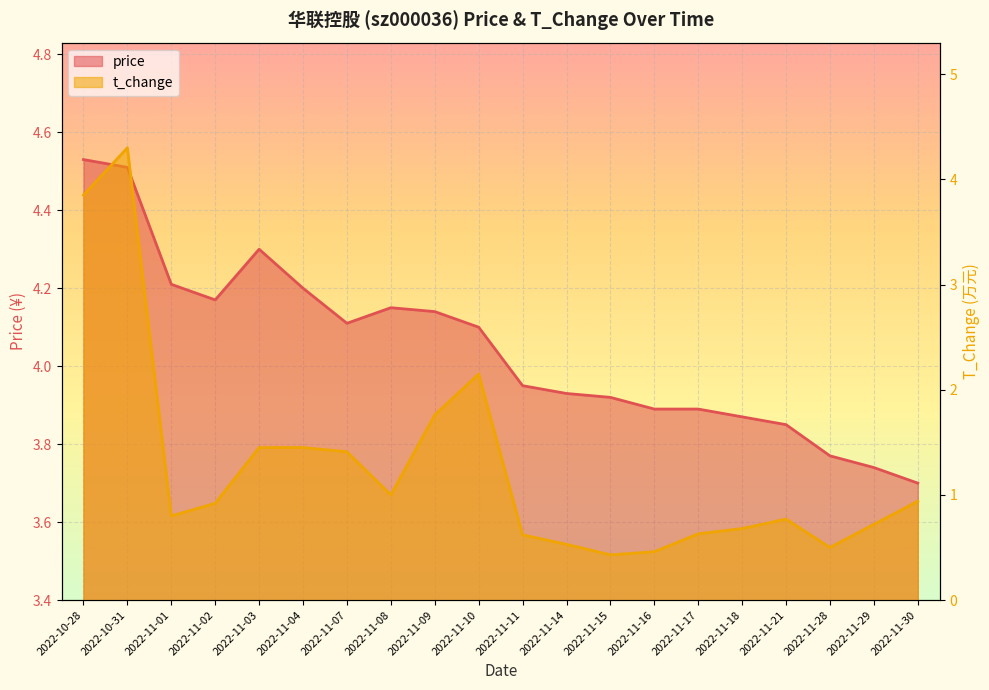

What is the value of the t_change point at the 3rd from the left?

0.8